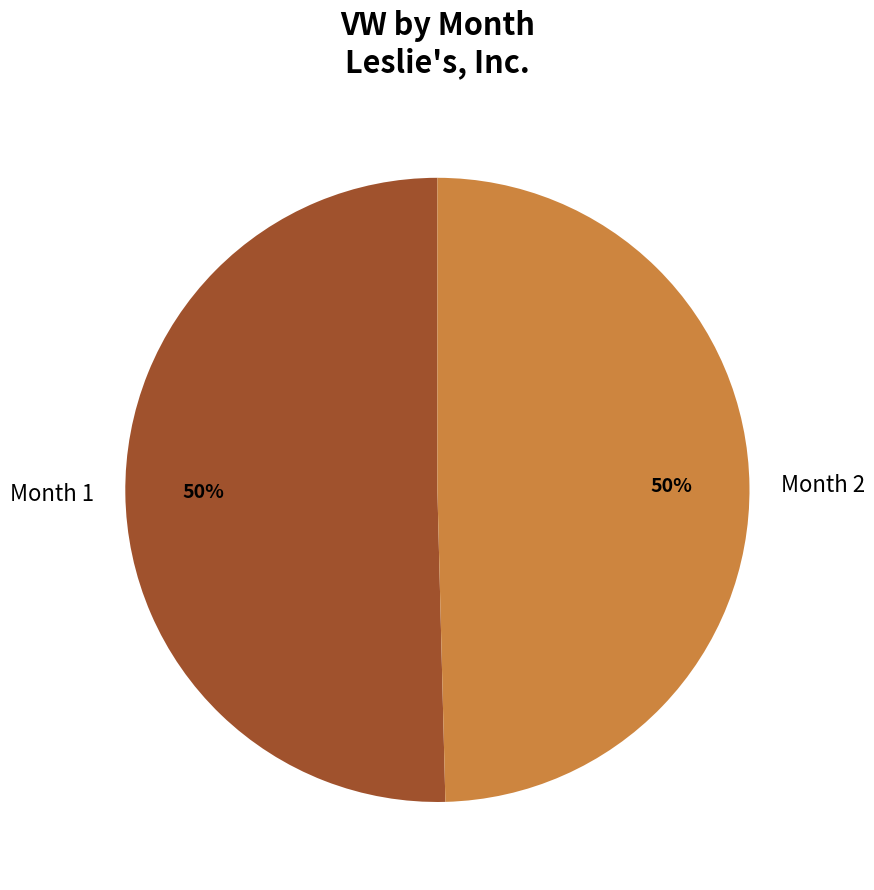

Approximately how many times larger is the value at Month 1 compared to Month 2?

1.0